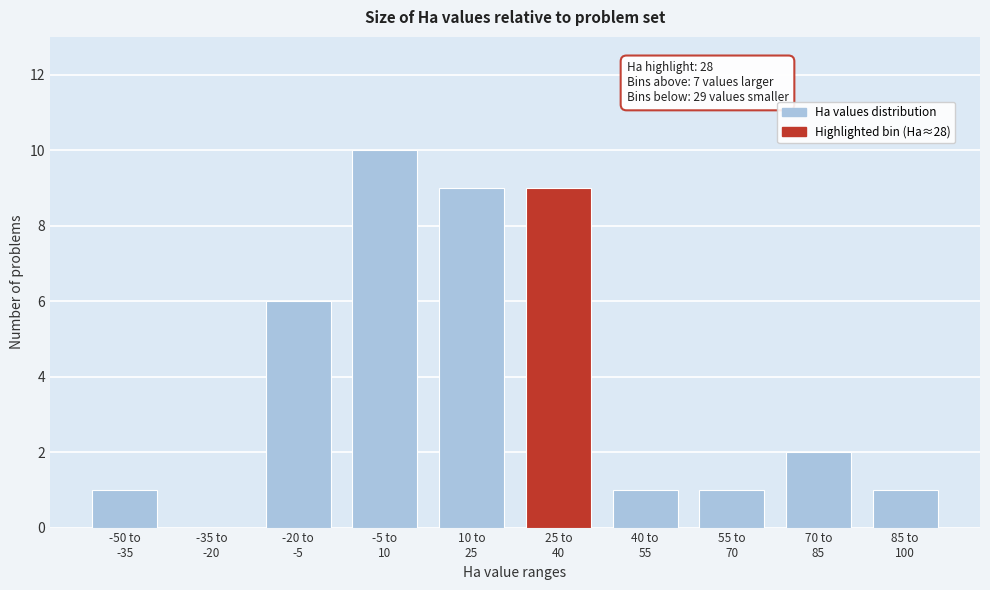

What is the greatest value displayed?

10